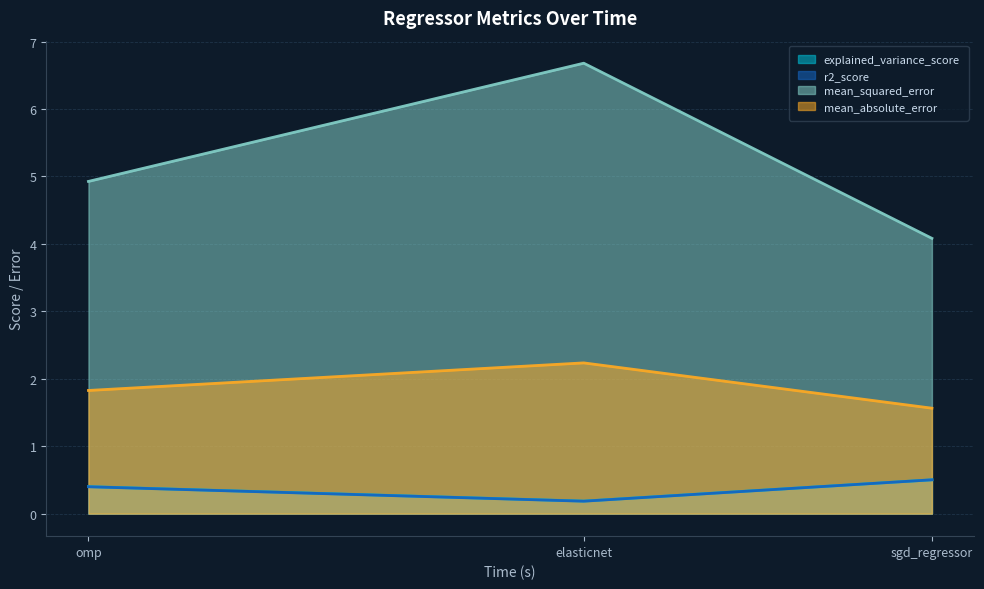

Which has a higher value, omp or sgd_regressor?

sgd_regressor